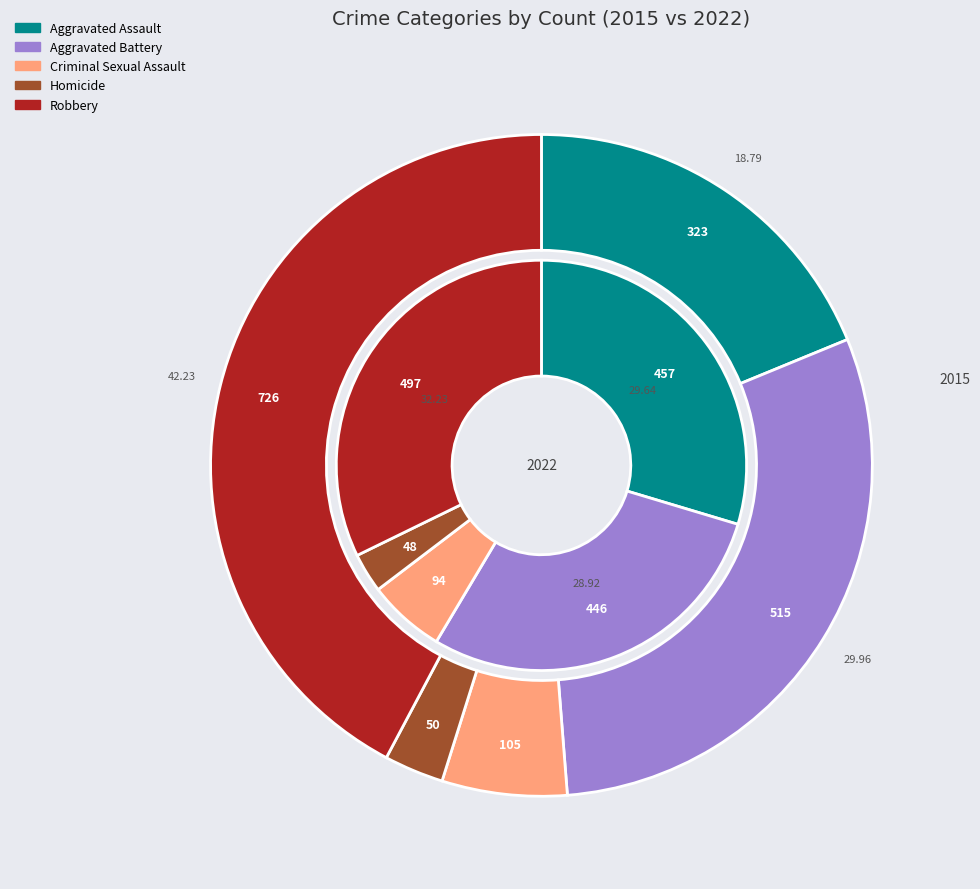

To the nearest percent, what portion does Robbery represent?

42%